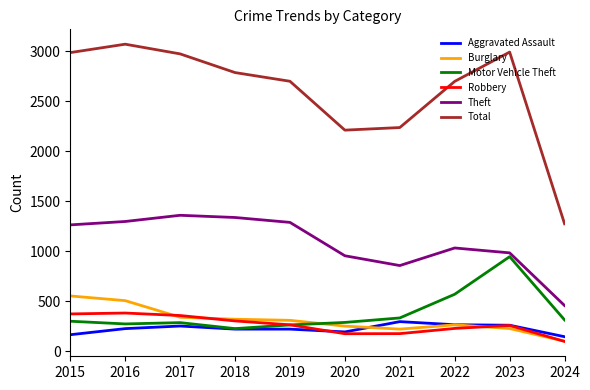

Which series has the largest range (max minus min)?

Total